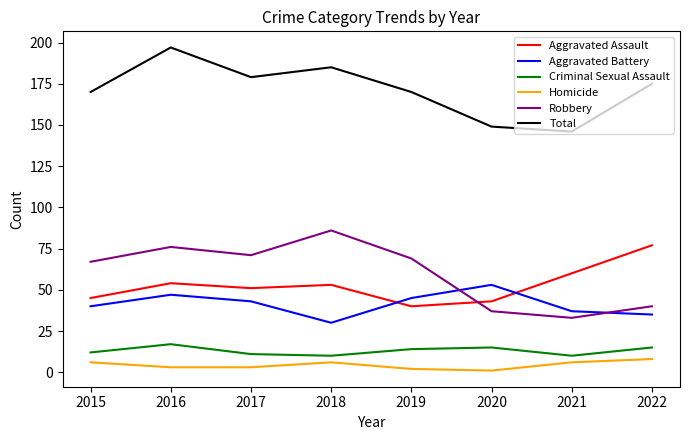

Is it true that Homicide equals 6 at 2021?

True